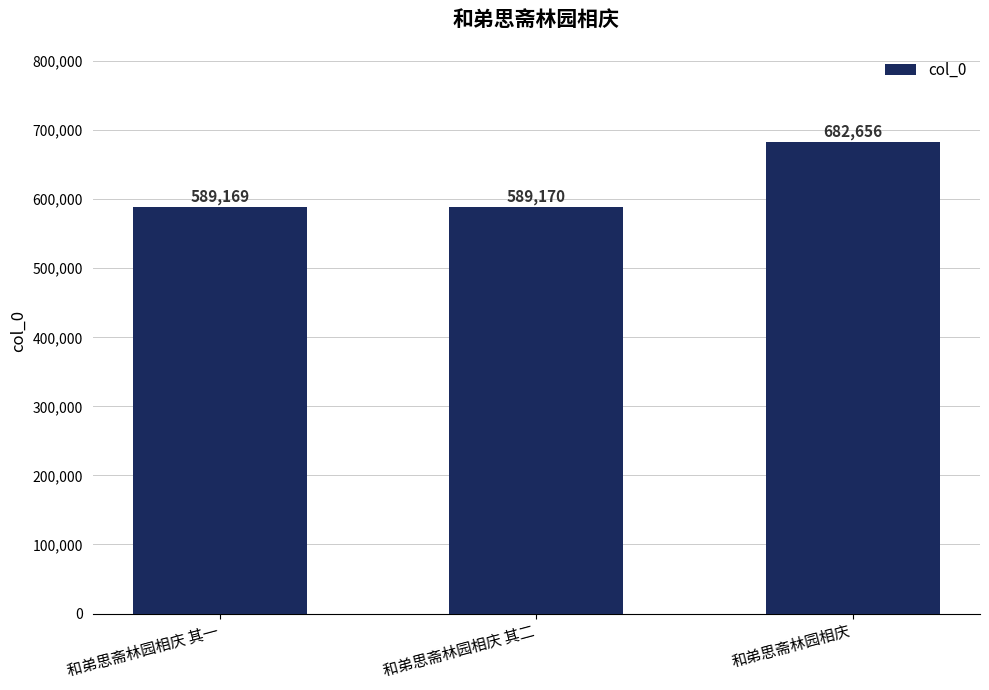

List the labels in order of value, largest first.

和弟思斋林园相庆, 和弟思斋林园相庆 其二, 和弟思斋林园相庆 其一